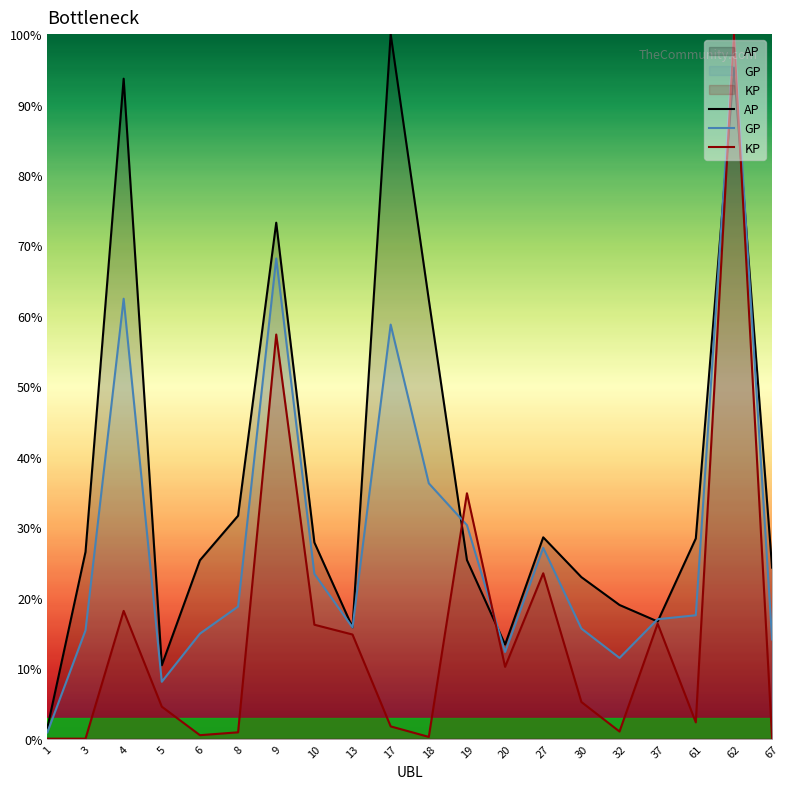

What is the sum of the GP values at 3 and 4?

77.8